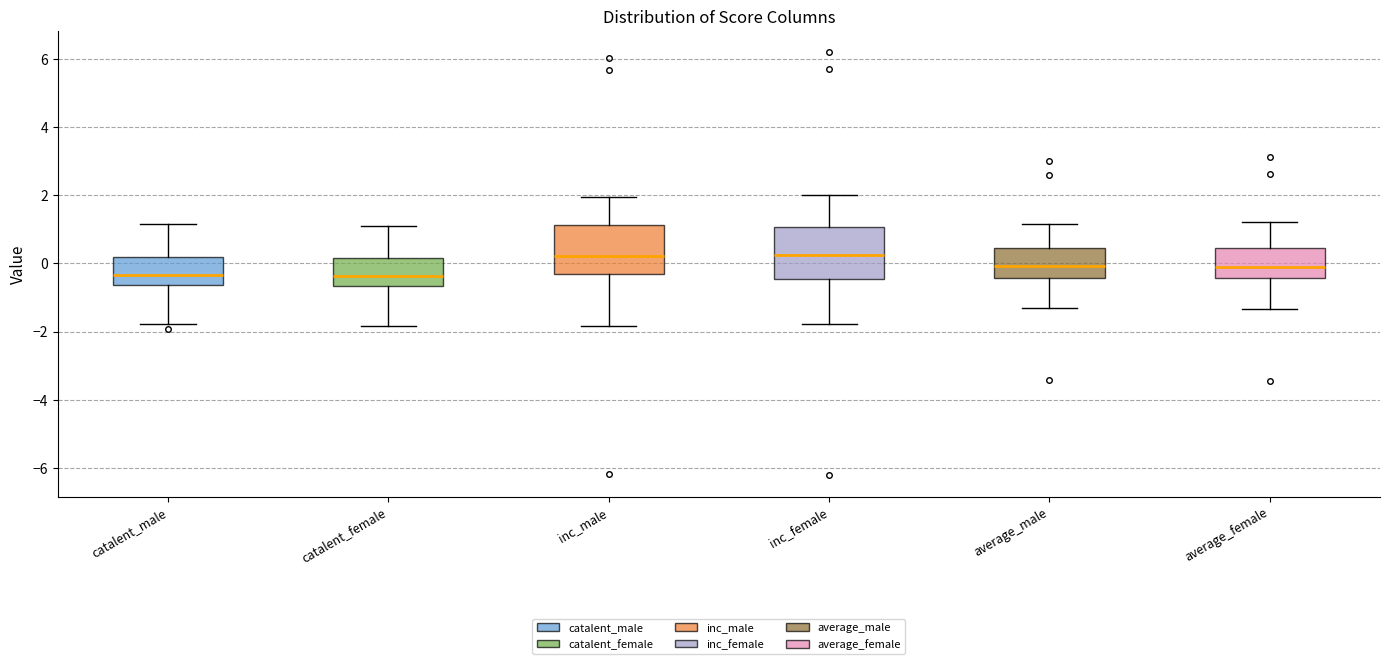

Where does the median line of the box for catalent_male sit on the y-axis? The values are not printed on the chart, so give them approximately, as read against the axis.

-0.4